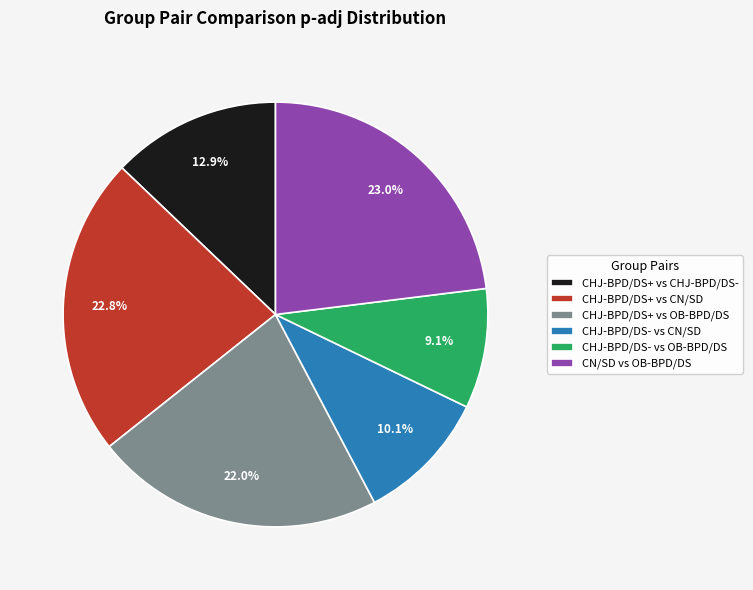

What portion of the pie excludes CHJ-BPD/DS+ vs CHJ-BPD/DS-?

87.1%